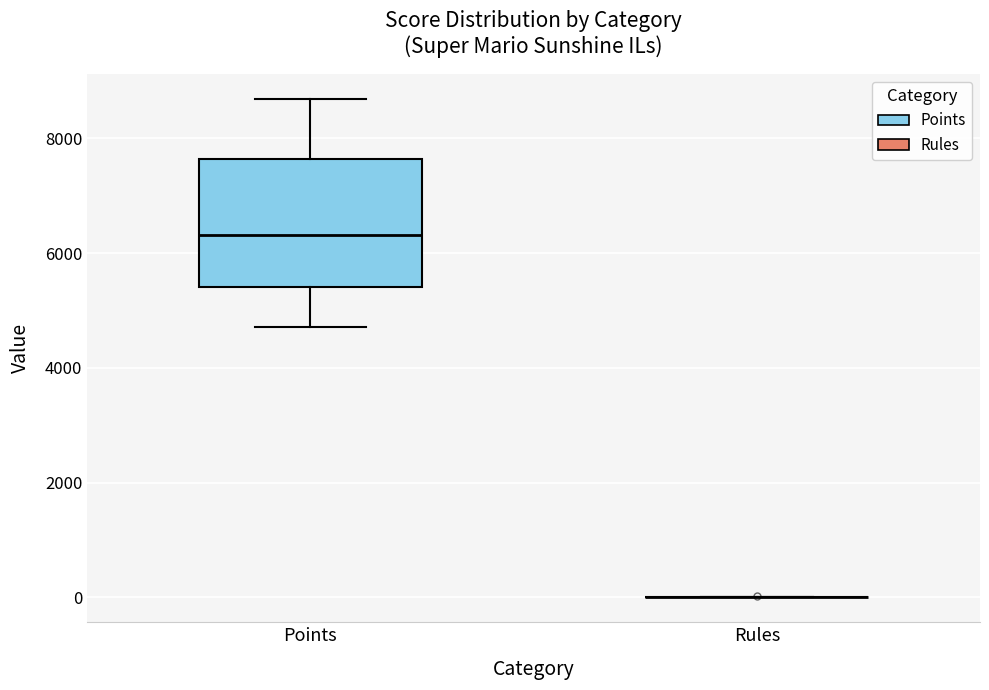

Reading left to right, read every box against the y-axis: the position of its median line, the range the box covers, and the ends of its whiskers. The values are not printed on the chart, so give them approximately, as read against the axis.

Points: median 6400, box 5400 to 7600, whiskers 4800 to 8600
Rules: box collapsed to a line at 0, whiskers 0 to 0